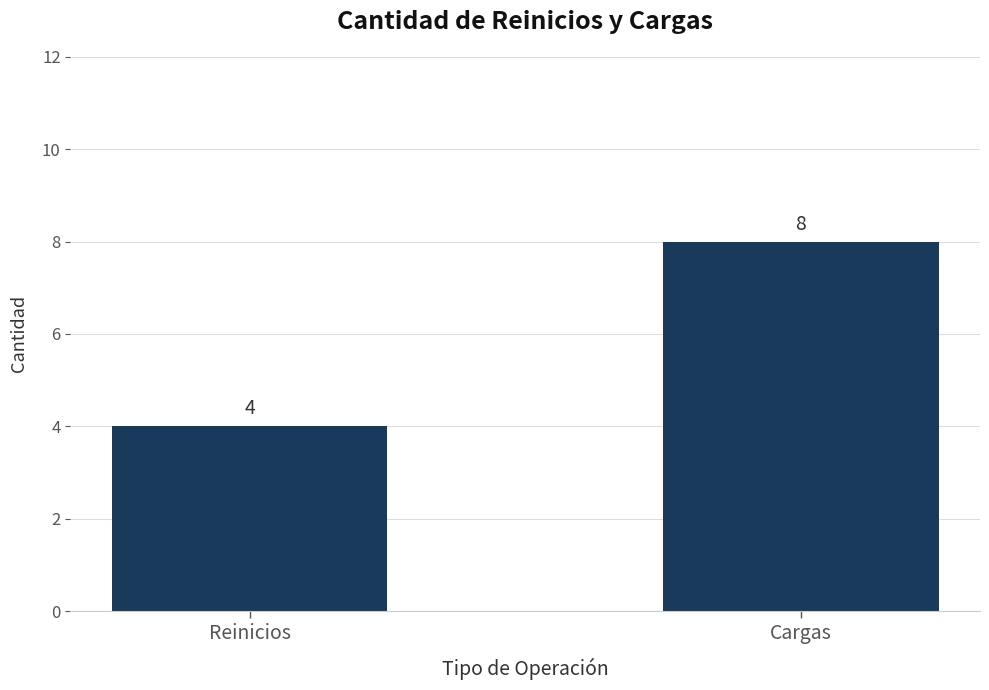

Rank the categories by value from highest to lowest.

Cargas, Reinicios